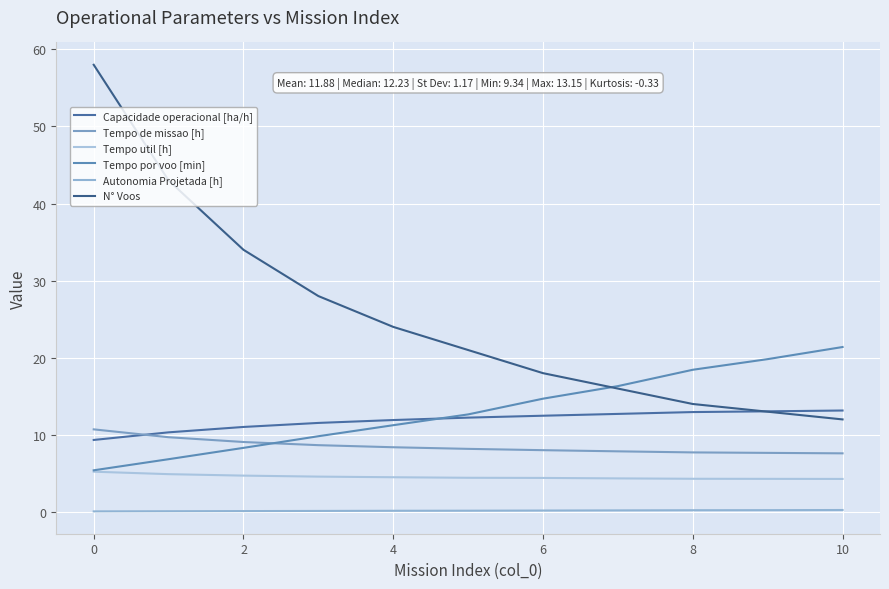

Reading left to right, list all the values displayed in this chart.

Capacidade operacional [ha/h]: 9.3	10.3	11.0	11.5	11.9	12.2	12.5	12.7	13.0	13.0	13.2
Tempo de missao [h]: 10.7	9.7	9.1	8.7	8.4	8.2	8.0	7.9	7.7	7.7	7.6
Tempo util [h]: 5.2	4.9	4.7	4.6	4.5	4.4	4.4	4.3	4.3	4.3	4.3
Tempo por voo [min]: 5.4	6.8	8.3	9.8	11.2	12.7	14.7	16.3	18.4	19.8	21.4
Autonomia Projetada [h]: 0.1	0.1	0.1	0.1	0.1	0.2	0.2	0.2	0.2	0.2	0.2
N° Voos: 58.0	43.0	34.0	28.0	24.0	21.0	18.0	16.0	14.0	13.0	12.0